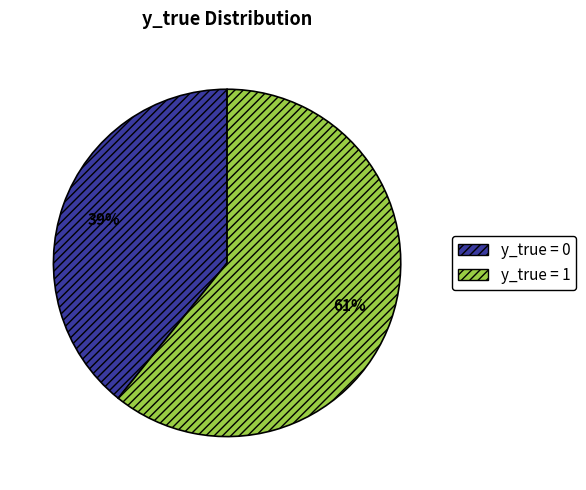

What percentage is the y_true = 0 slice, to the nearest percent?

39%